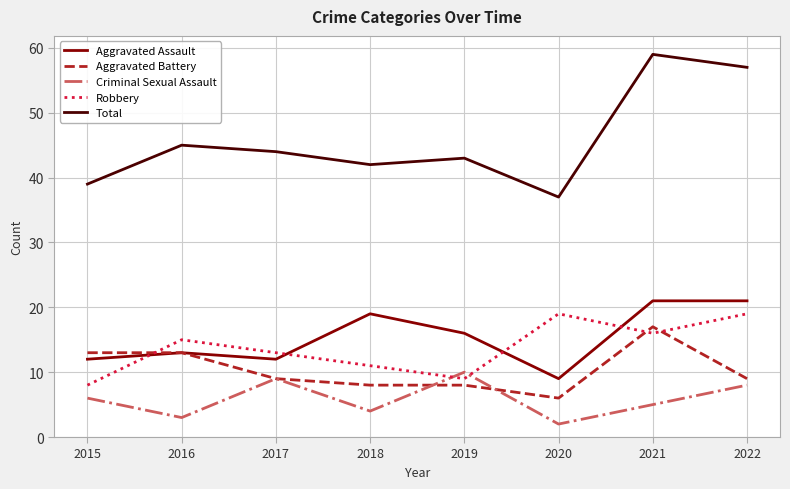

At how many categories does at least one series exceed 6?

8